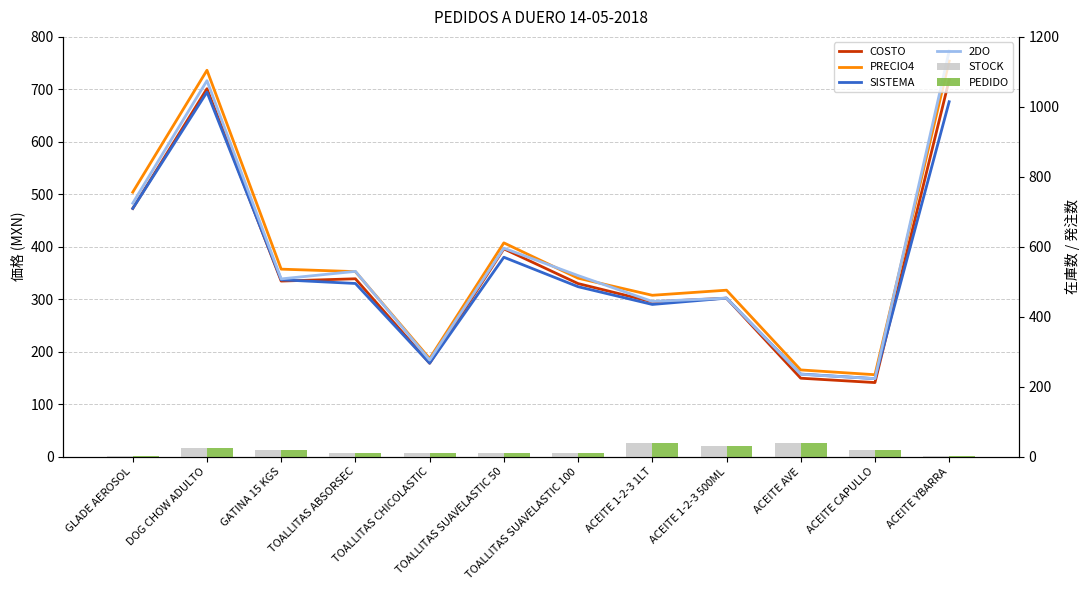

At which category is the sum across all series the highest?

ACEITE YBARRA